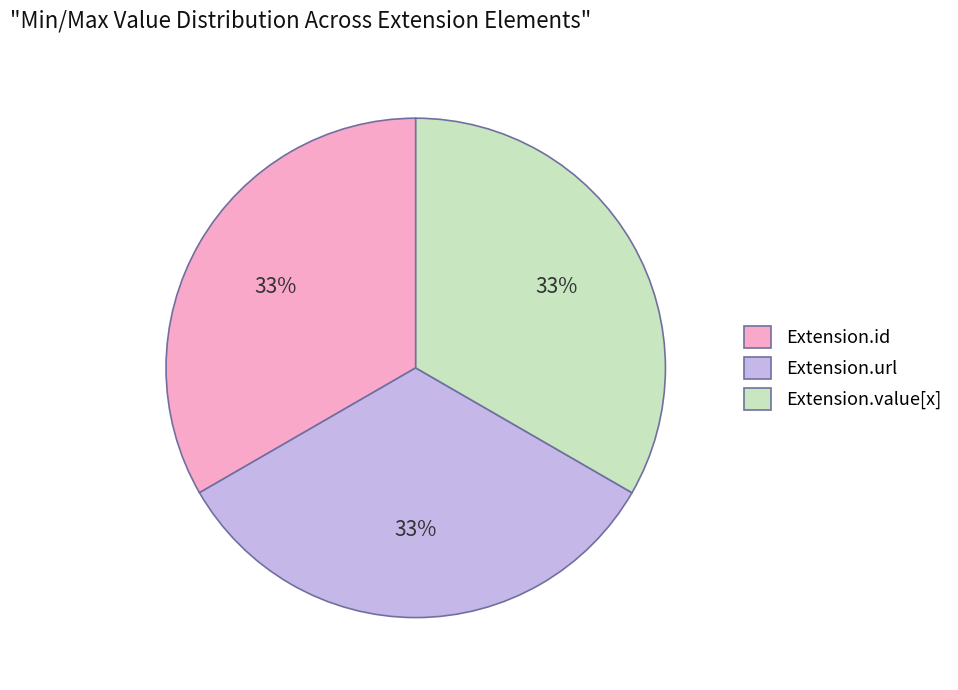

Is the sum of Extension.id and Extension.url greater than half?

Yes